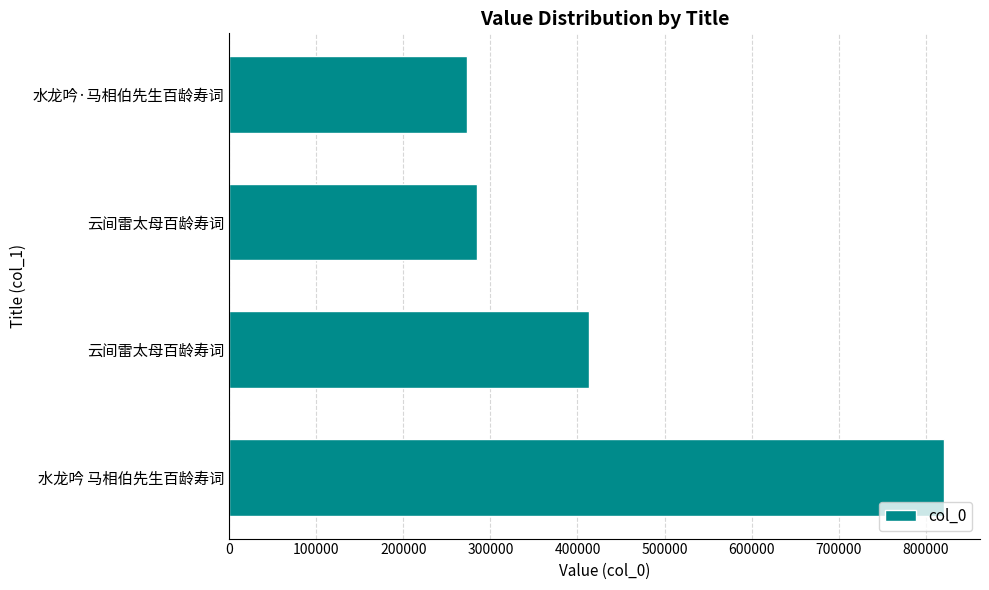

Does the chart contain any negative values?

No